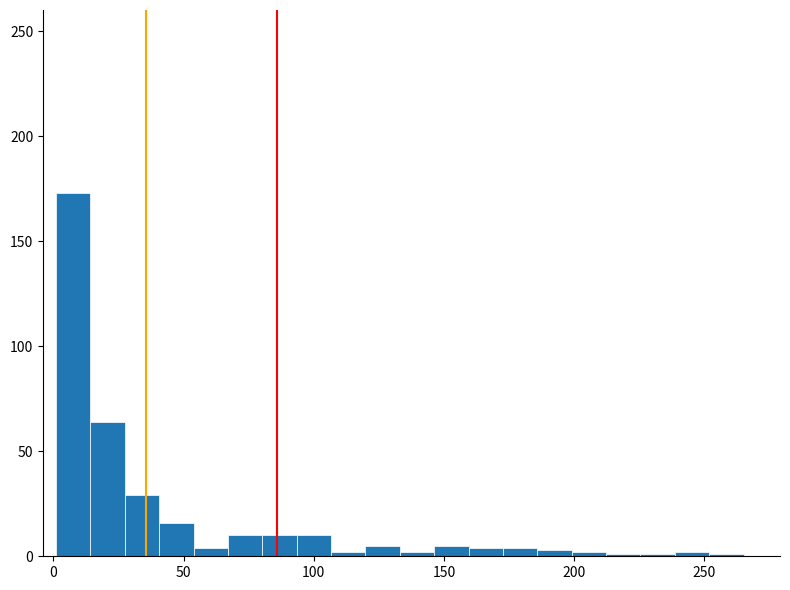

Around what value on the x-axis is the tallest bar? Give the approximate position of its centre, as read against the axis.

10